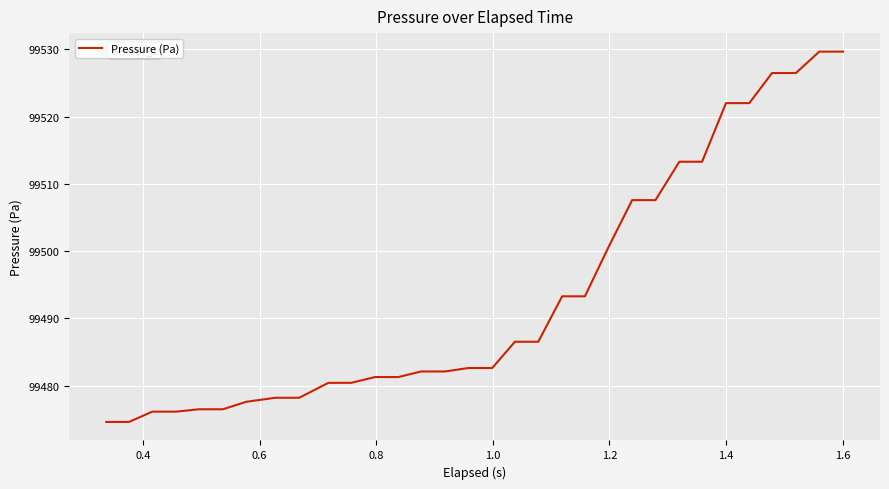

What is the minimum value shown in the chart?

99474.6